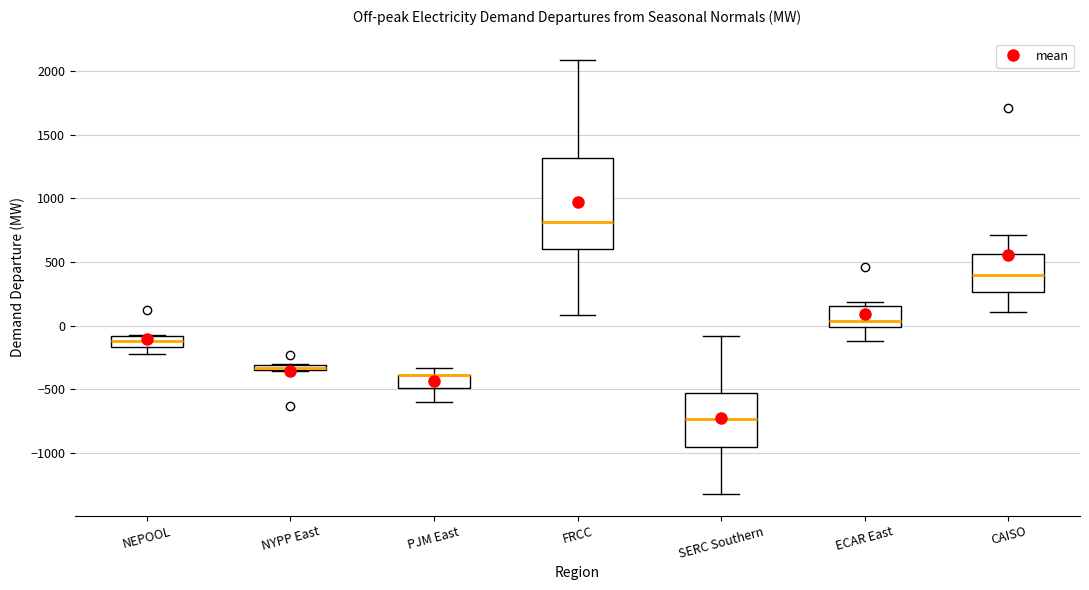

Where is the lower edge of the box for NYPP East on the y-axis? The values are not printed on the chart, so give them approximately, as read against the axis.

-350